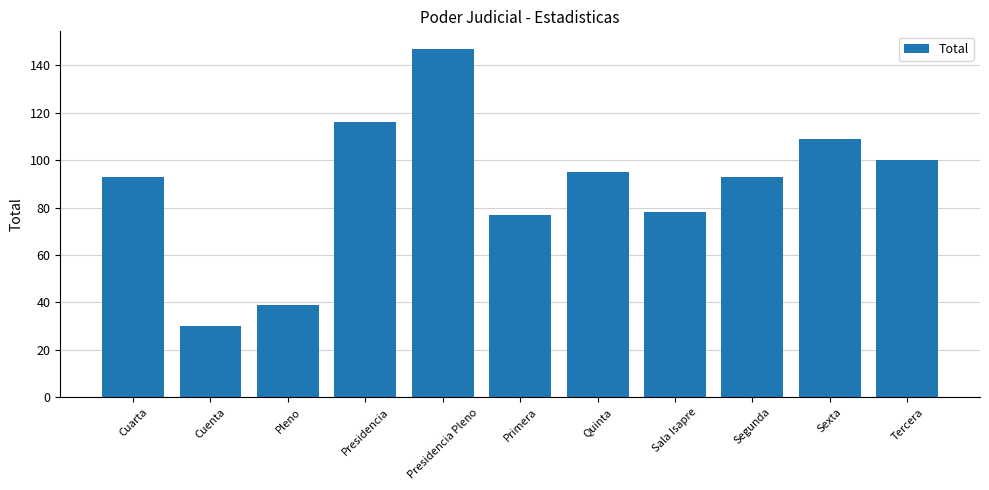

What is the difference between the maximum and minimum values?

117